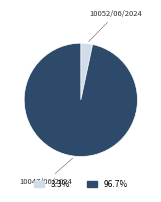

Is there any slice that represents more than half of the pie?

Yes